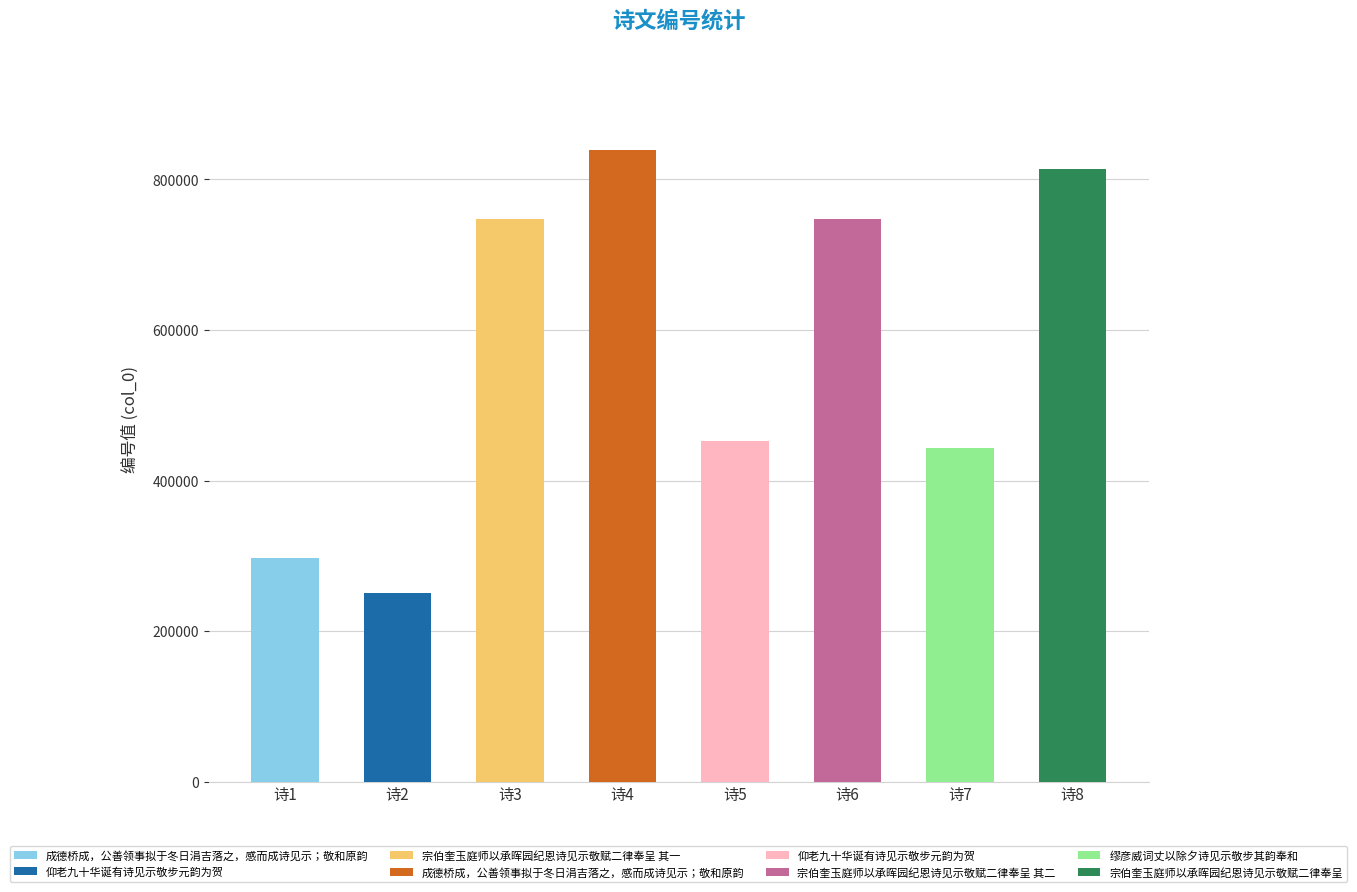

Which label corresponds to the largest value in the chart?

成德桥成，公善领事拟于冬日涓吉落之，感而成诗见示；敬和原韵